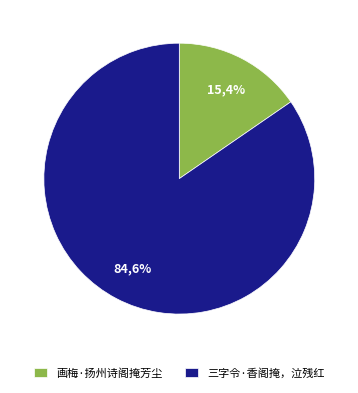

To the nearest percent, what is the difference between the largest and smallest slice percentages?

69%